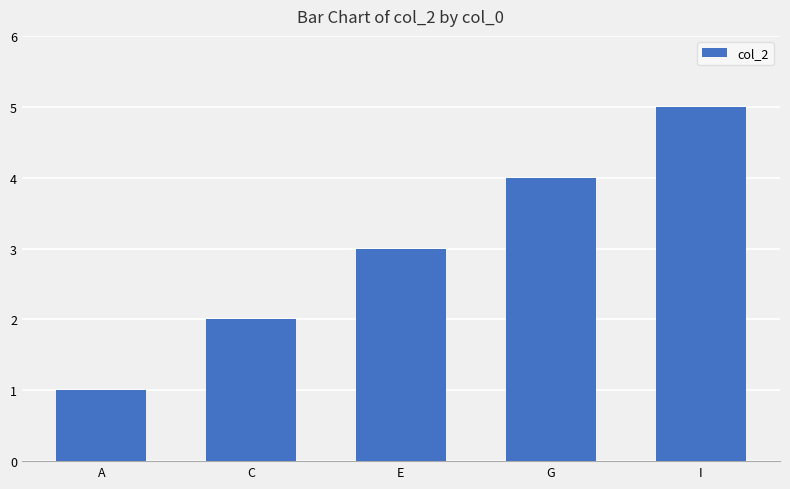

What value does the data have at I?

5